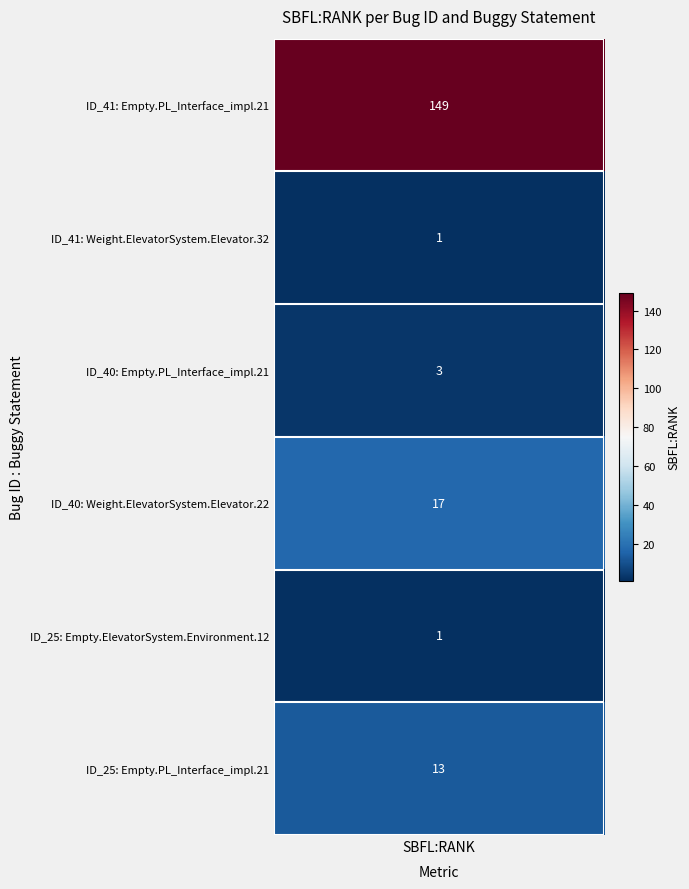

What is the sum of all _MultipleBugs_.NOB_2.ID_41 values?

150